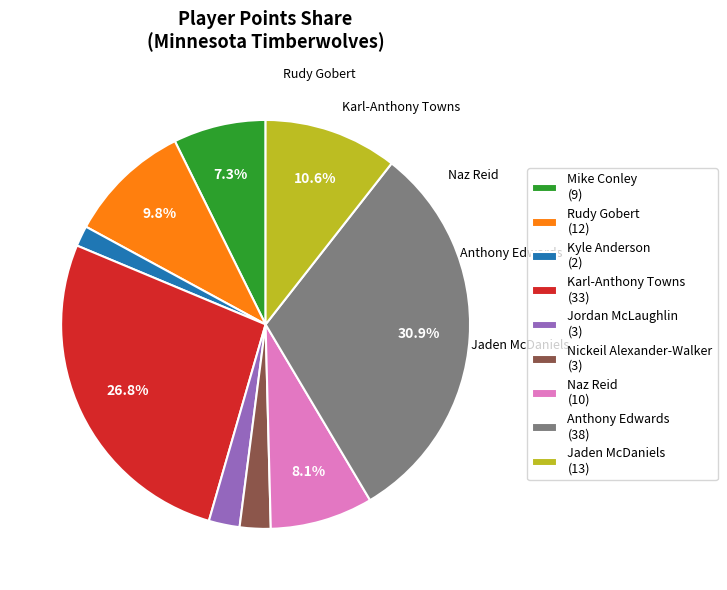

How many segments does this pie chart have?

9